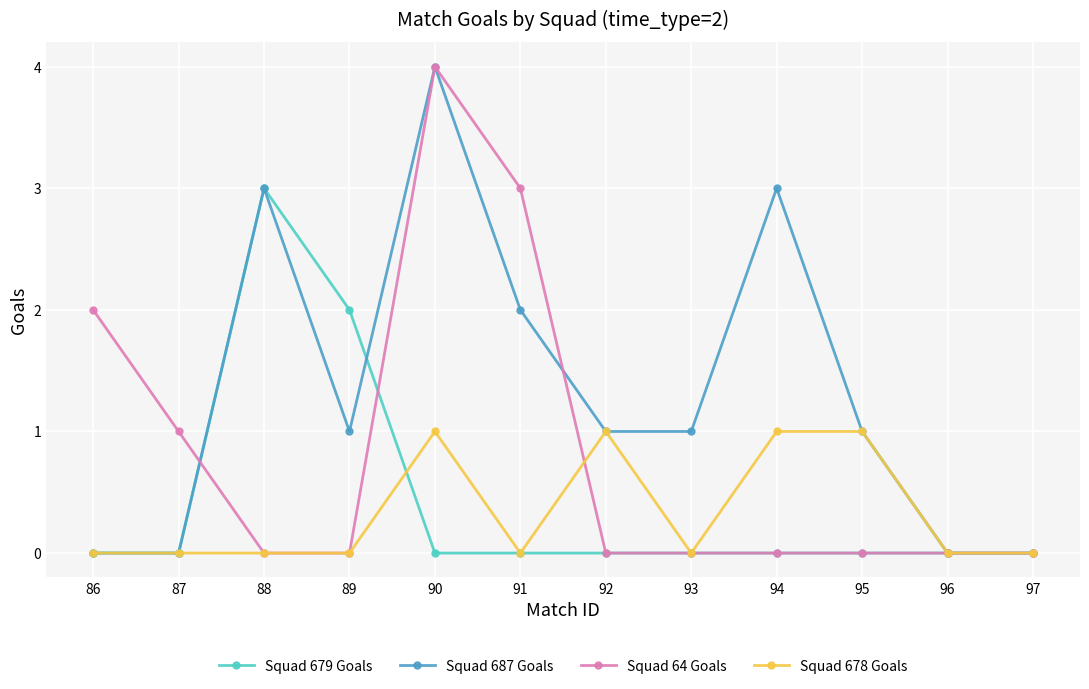

True or false: Squad 687 Goals has more than 2 points higher than both neighbors.

True